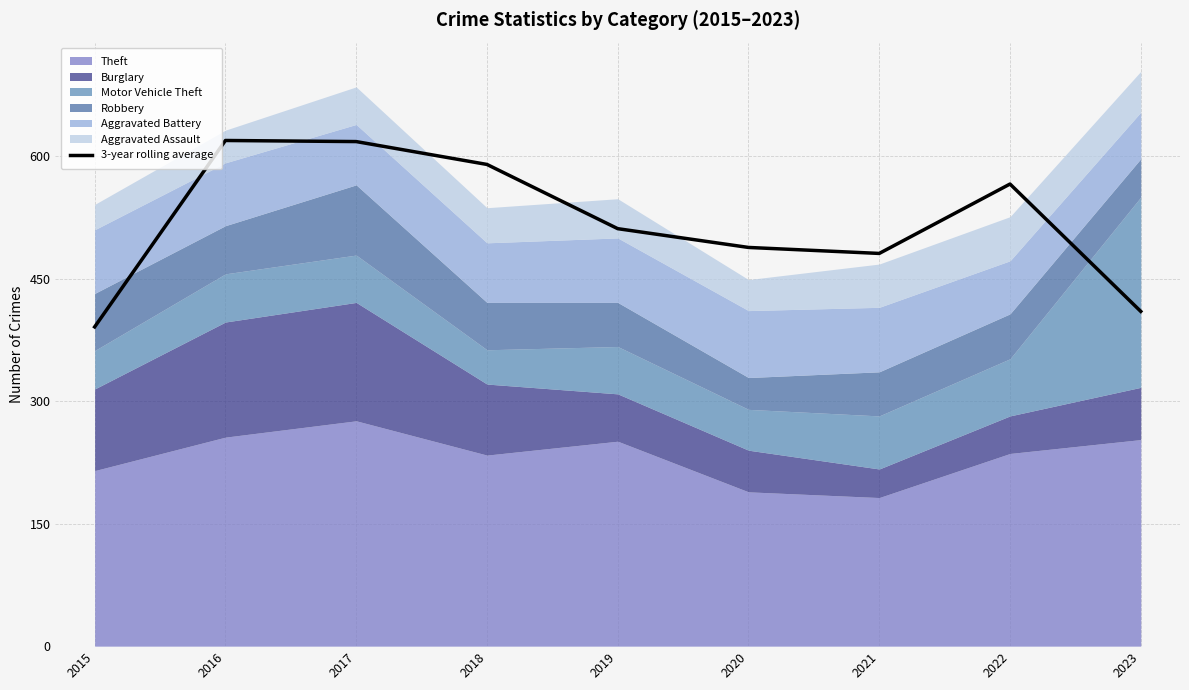

Rank the categories by value from lowest to highest.

2015, 2023, 2021, 2020, 2019, 2022, 2018, 2017, 2016